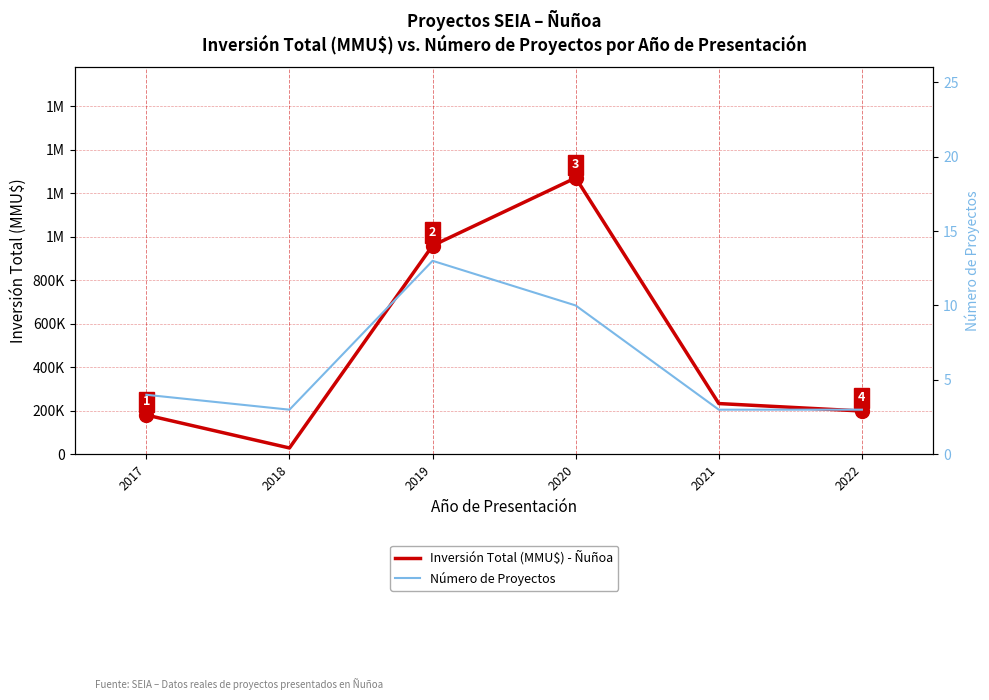

At how many categories does at least one series exceed 502489?

2